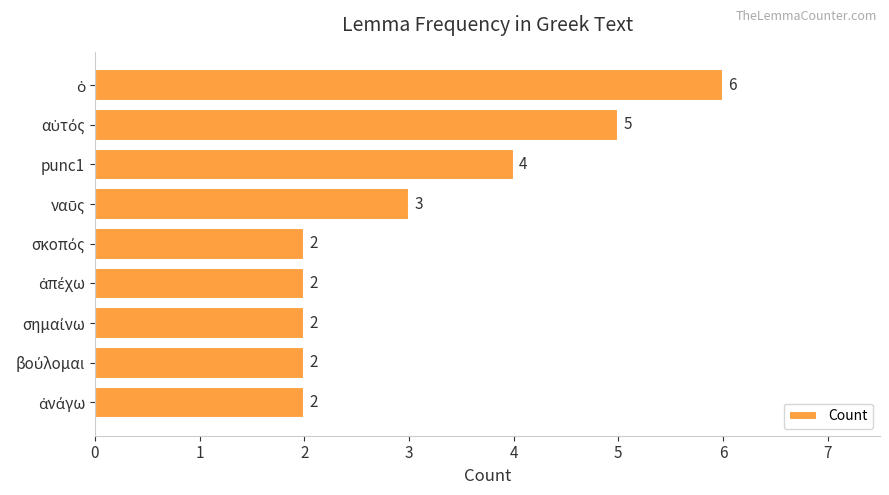

What is the maximum value shown in the chart?

6